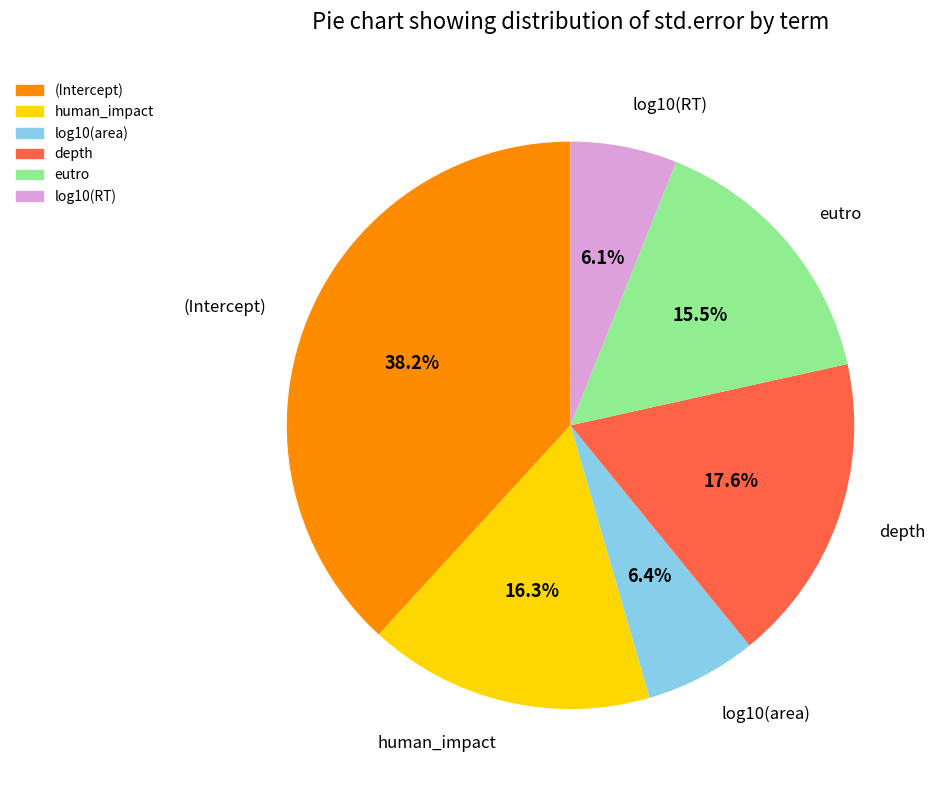

What is the largest slice in the pie chart?

(Intercept)